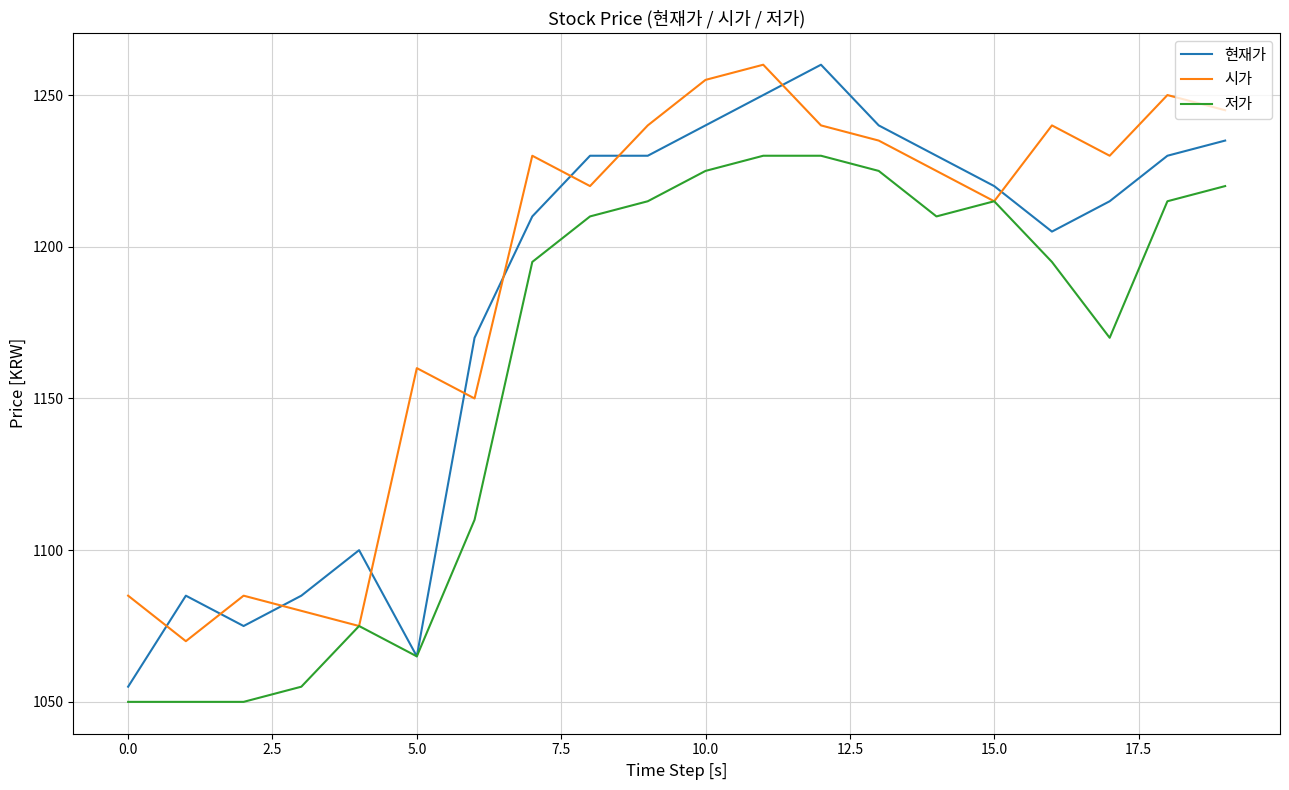

What is the smallest value displayed?

1050